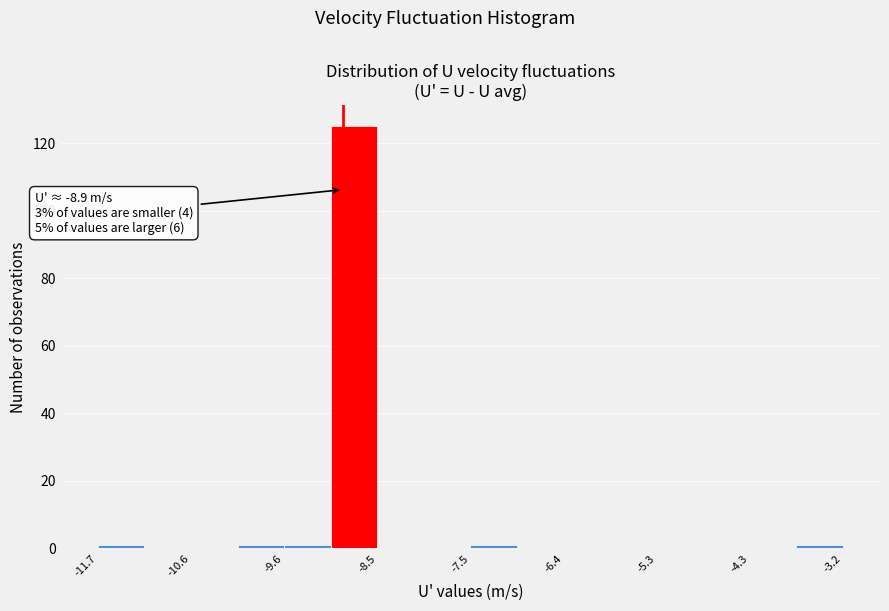

Read against the x-axis, roughly where is the centre of the tallest bar?

-8.8